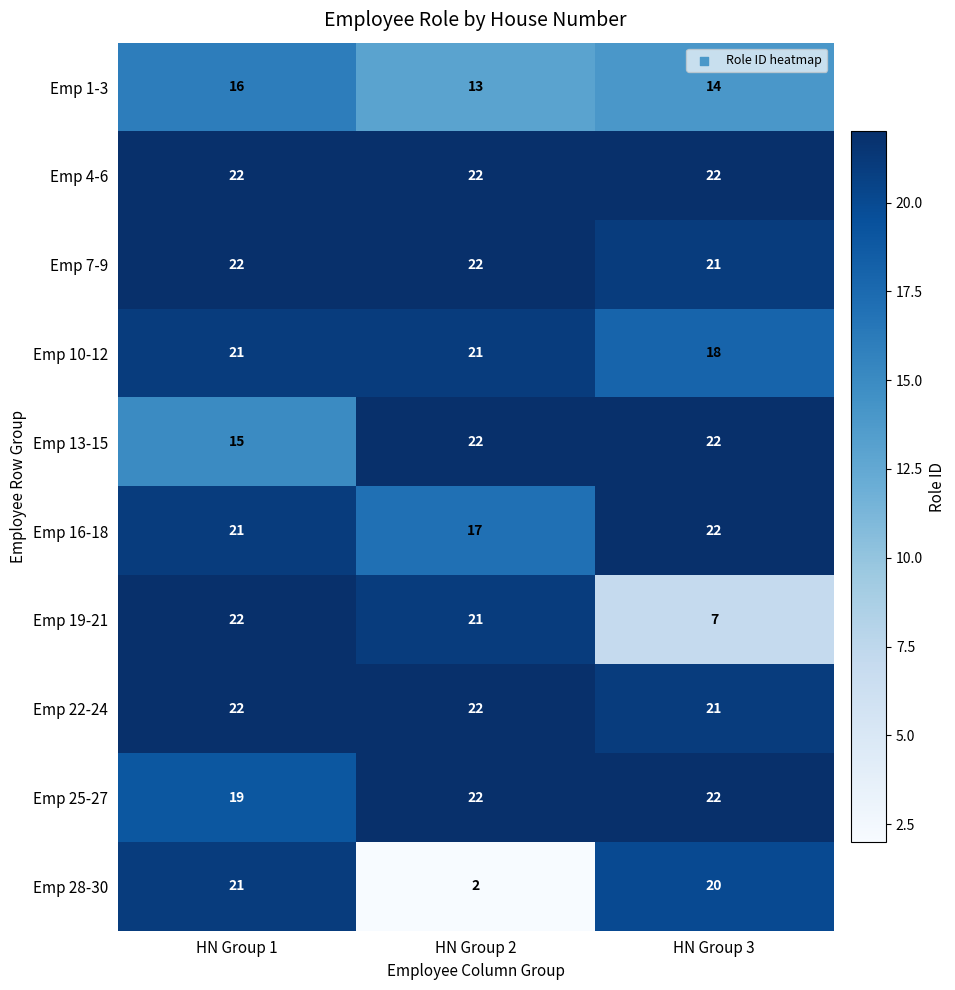

Which series has the largest total across all categories?

Emp 4-6